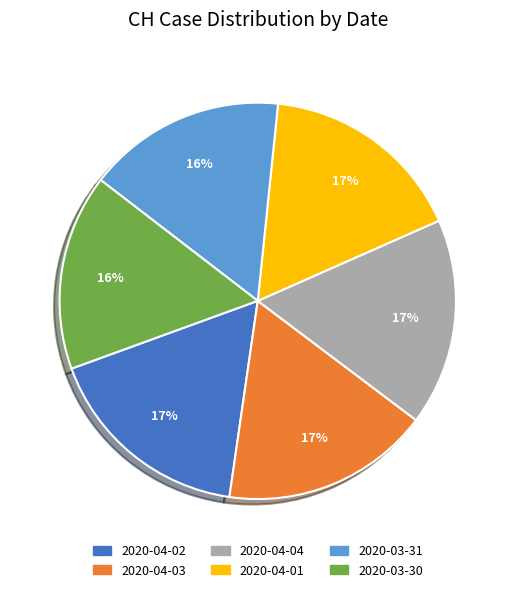

Is it true that 2020-03-30 is 4% of the pie?

False